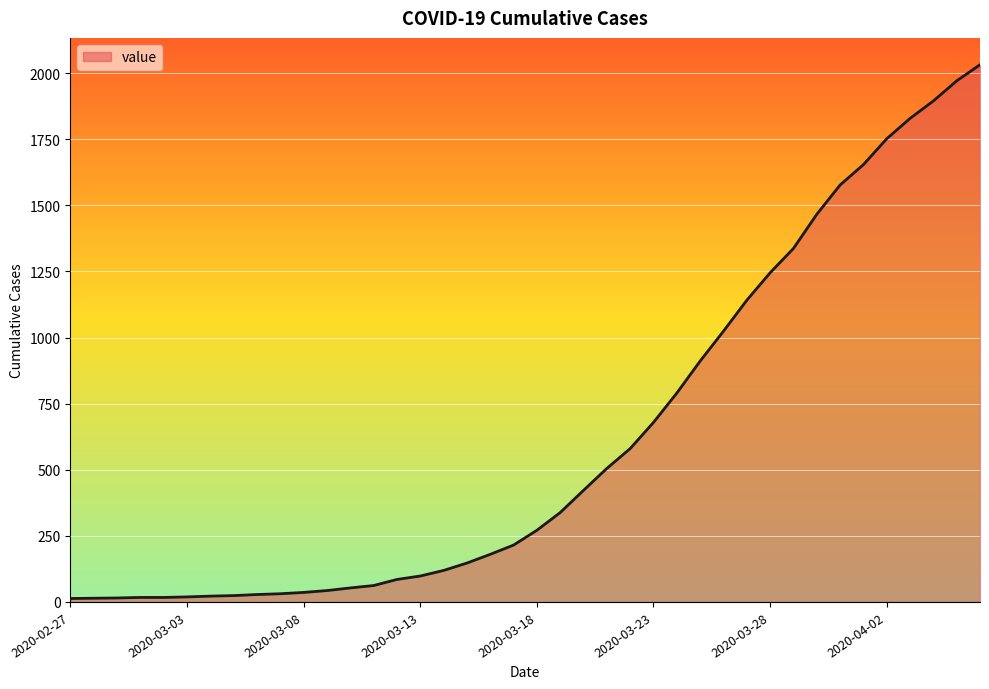

What is the greatest value displayed?

2032